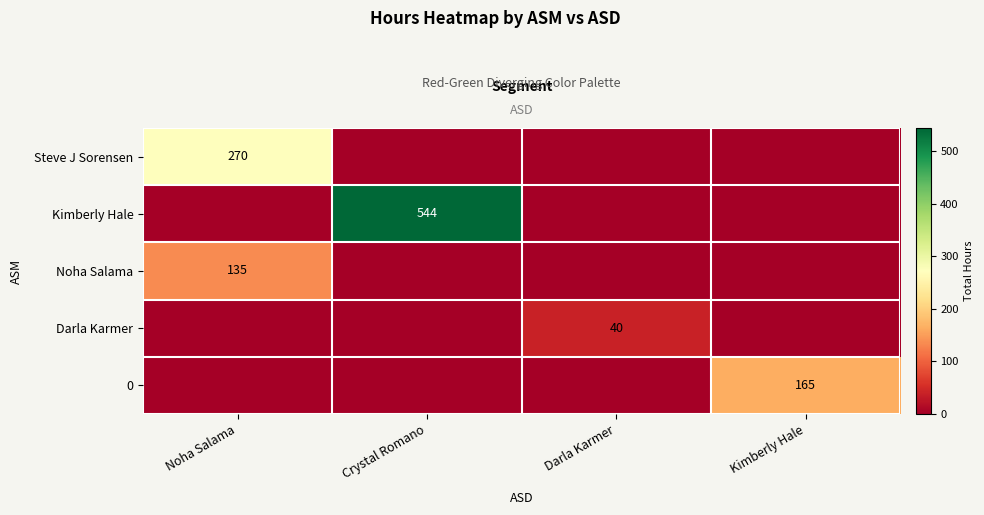

True or false: Steve J Sorensen has a value of 163 at Noha Salama.

False